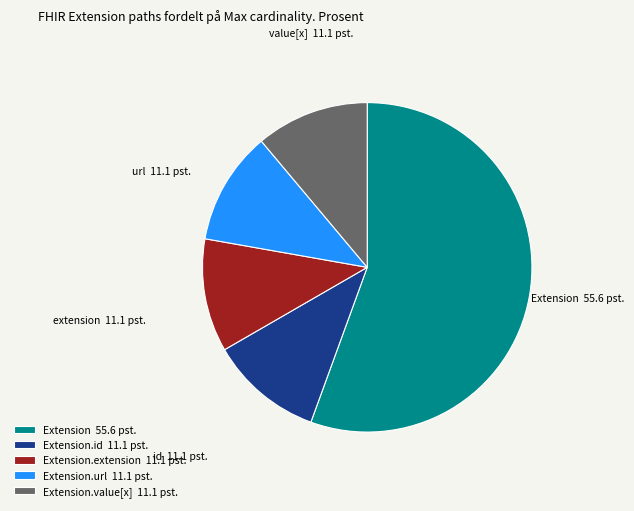

Combined, do Extension.extension 11.1 pst. and Extension 55.6 pst. account for over 50%?

Yes